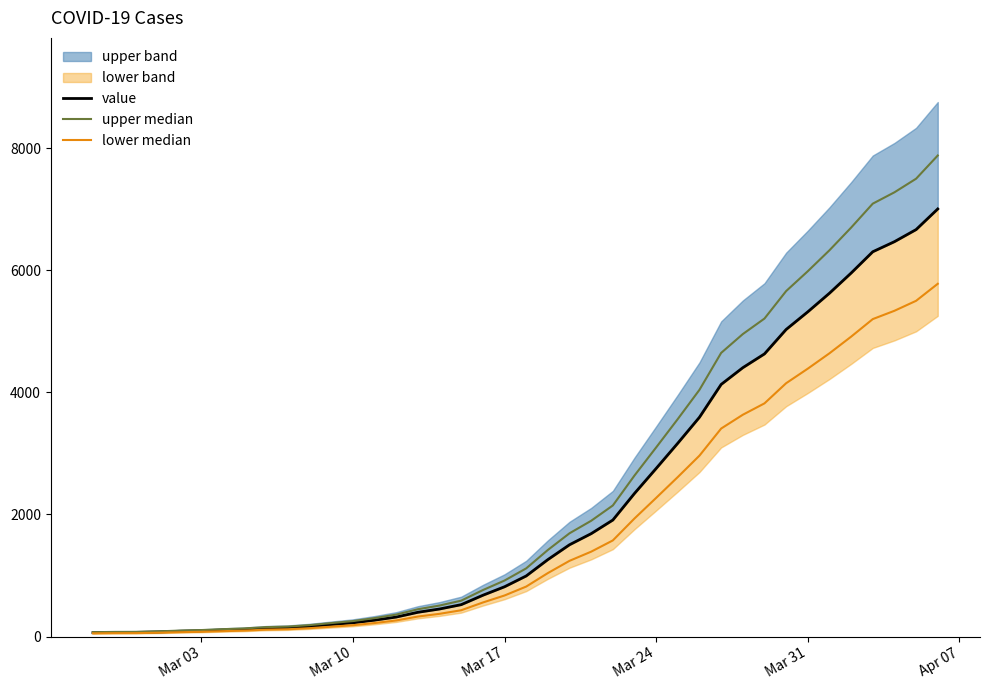

True or false: lower median and upper median intersect in this chart.

False